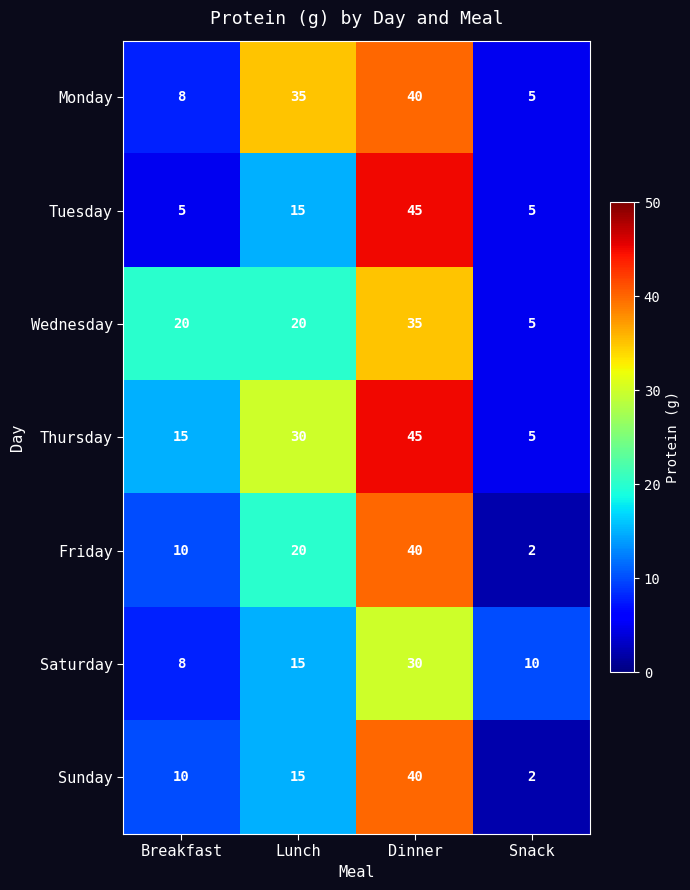

Which series changed the most between Breakfast and Snack?

Wednesday